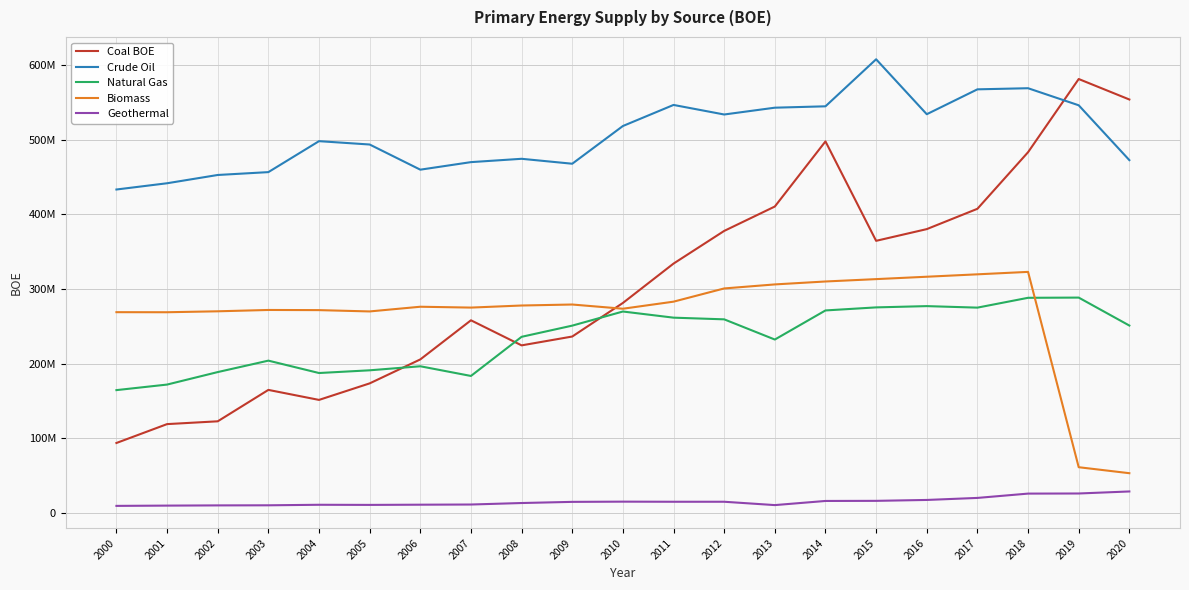

What is the value of the Crude Oil point at the 15th from the left?

544795076